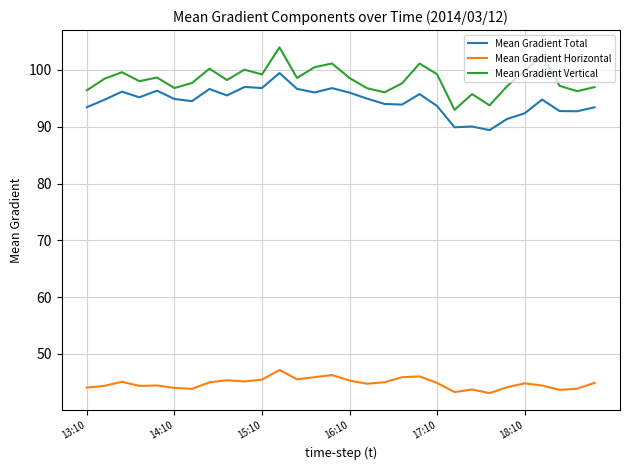

True or false: Mean Gradient Total and Mean Gradient Horizontal cross at least once.

False